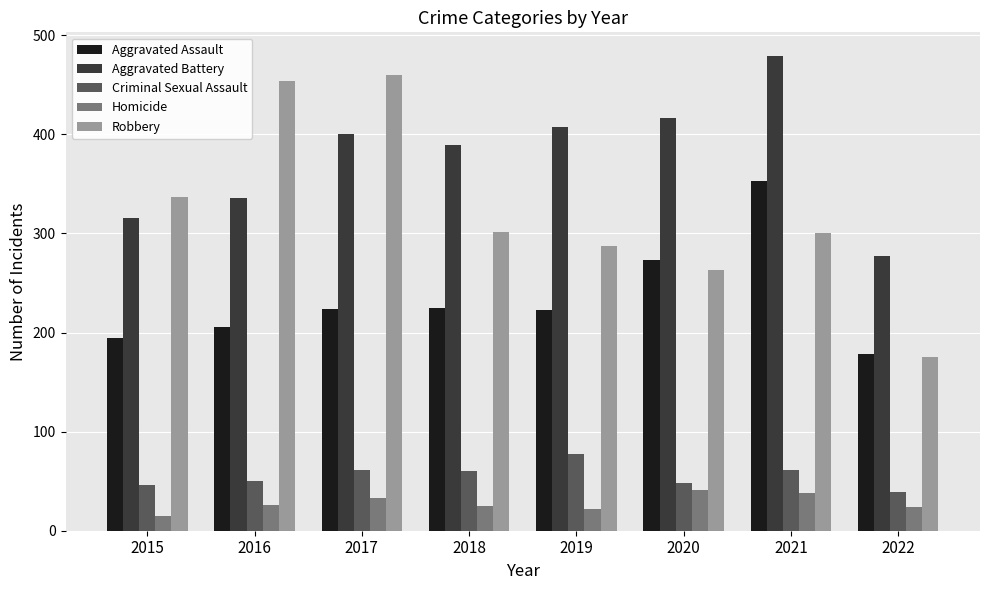

What is the difference between the second highest and second lowest values in the Aggravated Battery series?

100